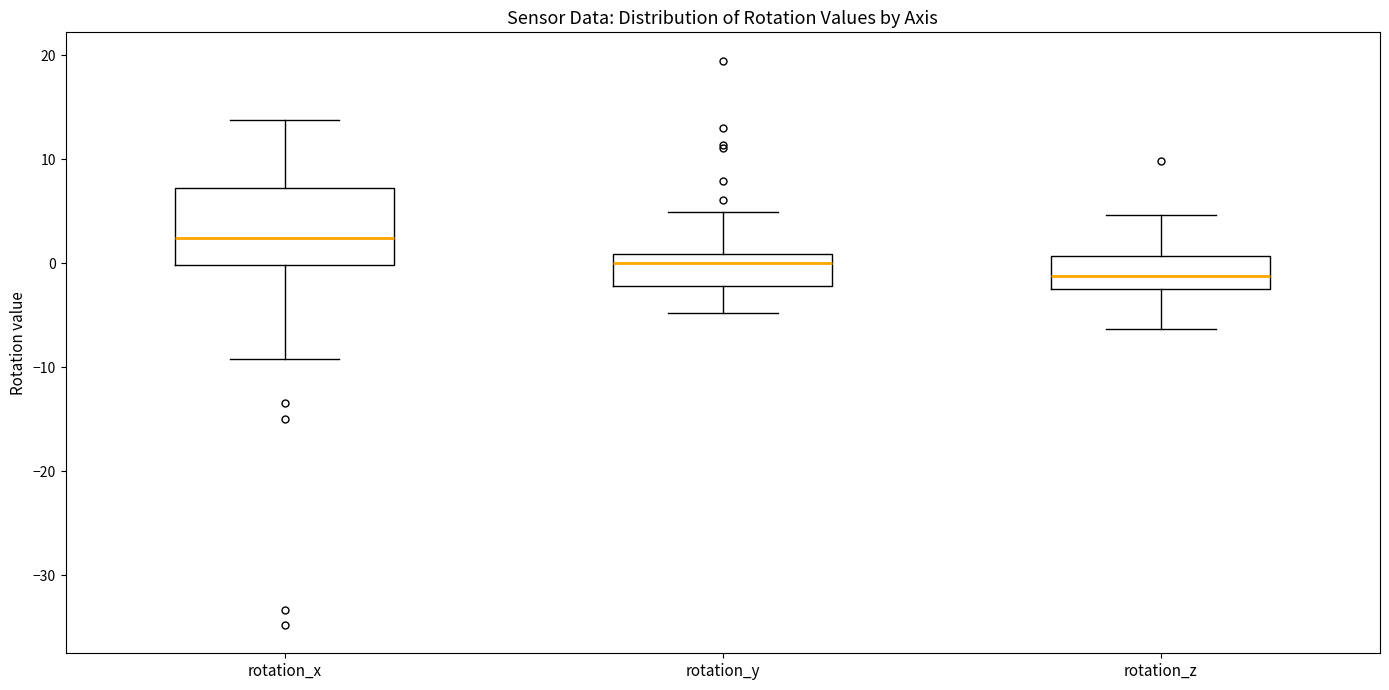

Which box's median line is the highest?

rotation_x